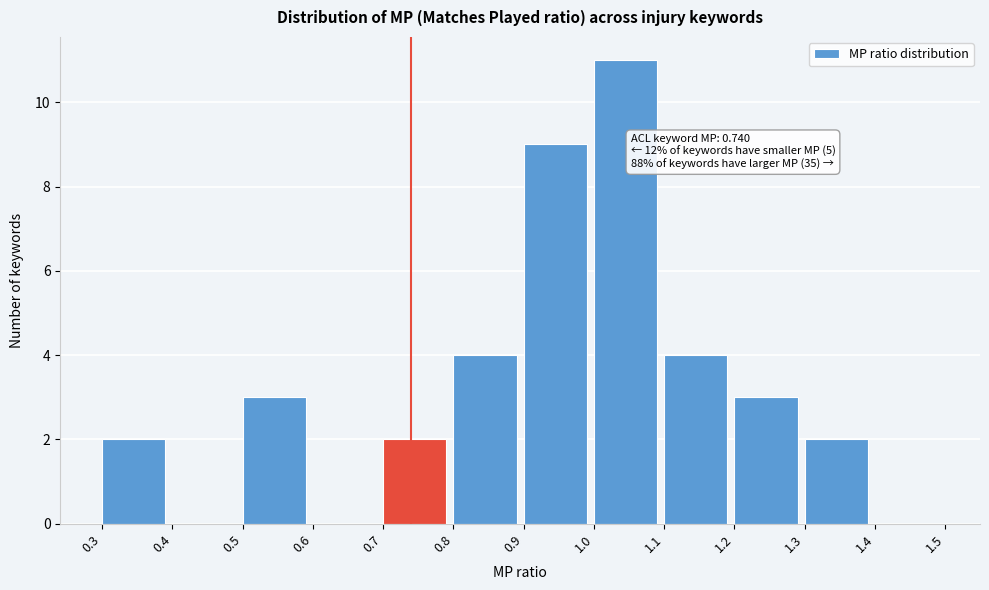

Over which range of the x-axis is the bar tallest?

1.0 to 1.1